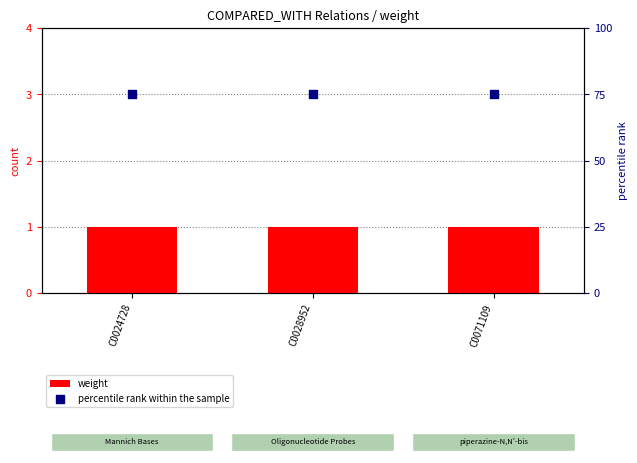

Which series has the largest Y range (max minus min)?

weight